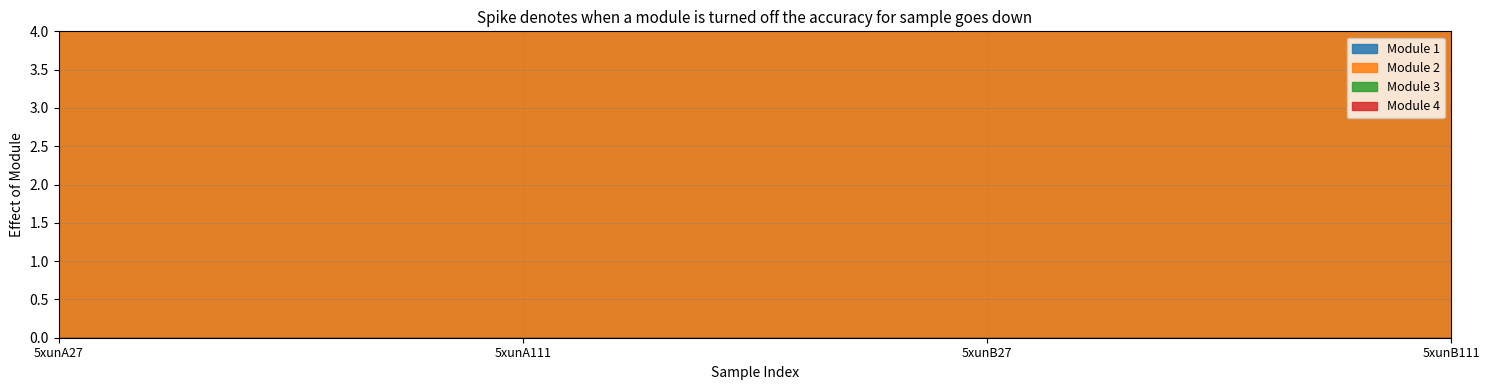

What is the average value of the Module 2 series?

6.3